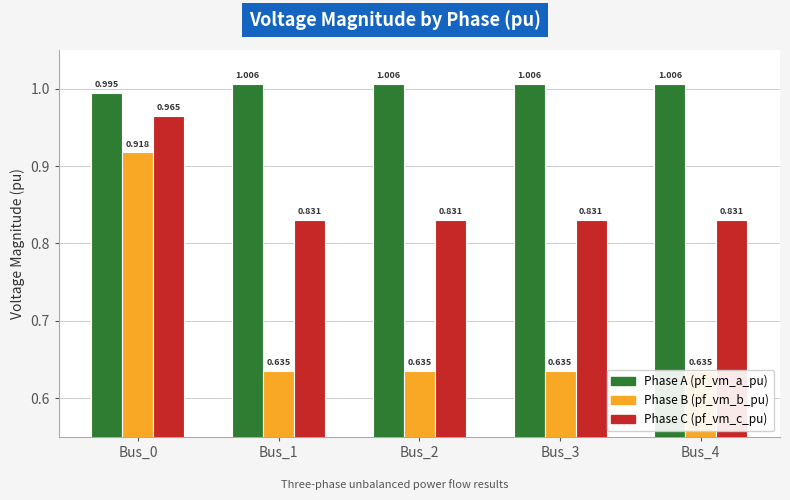

How many bars are there in each group?

3